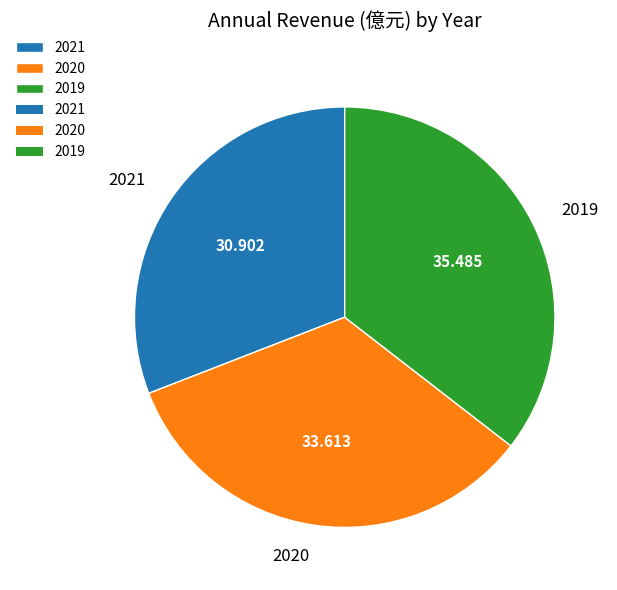

Do 2021 and 2020 together represent more than half of the pie?

Yes